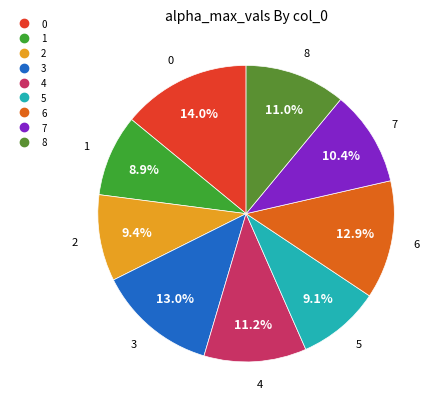

To the nearest percent, what is the difference between the 5 and 4 slice percentages?

2%